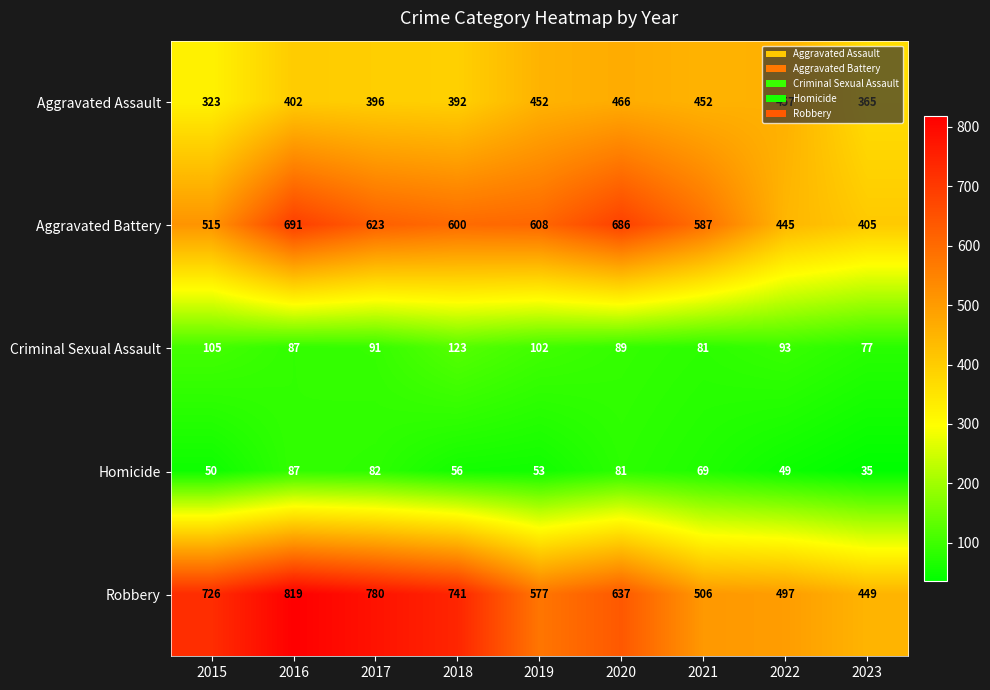

What is the difference between the Aggravated Assault values at 2018 and 2022?

65